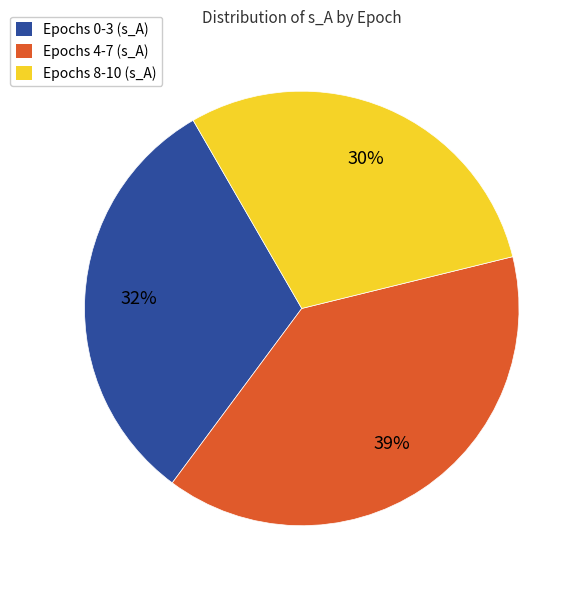

To the nearest percent, what percentage of the pie is Epochs 8-10 (s_A)?

30%